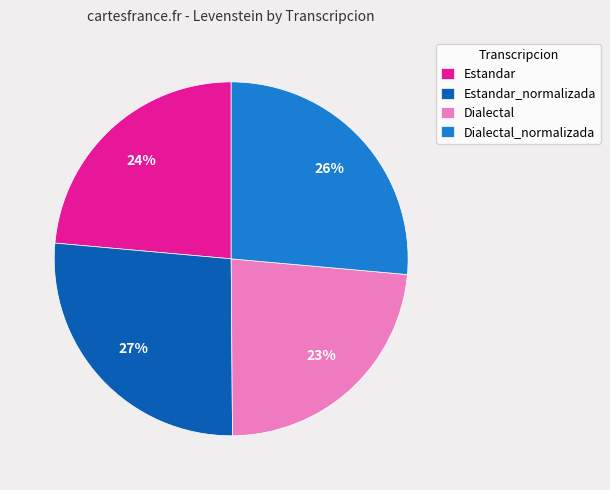

Is there any slice that represents more than half of the pie?

No